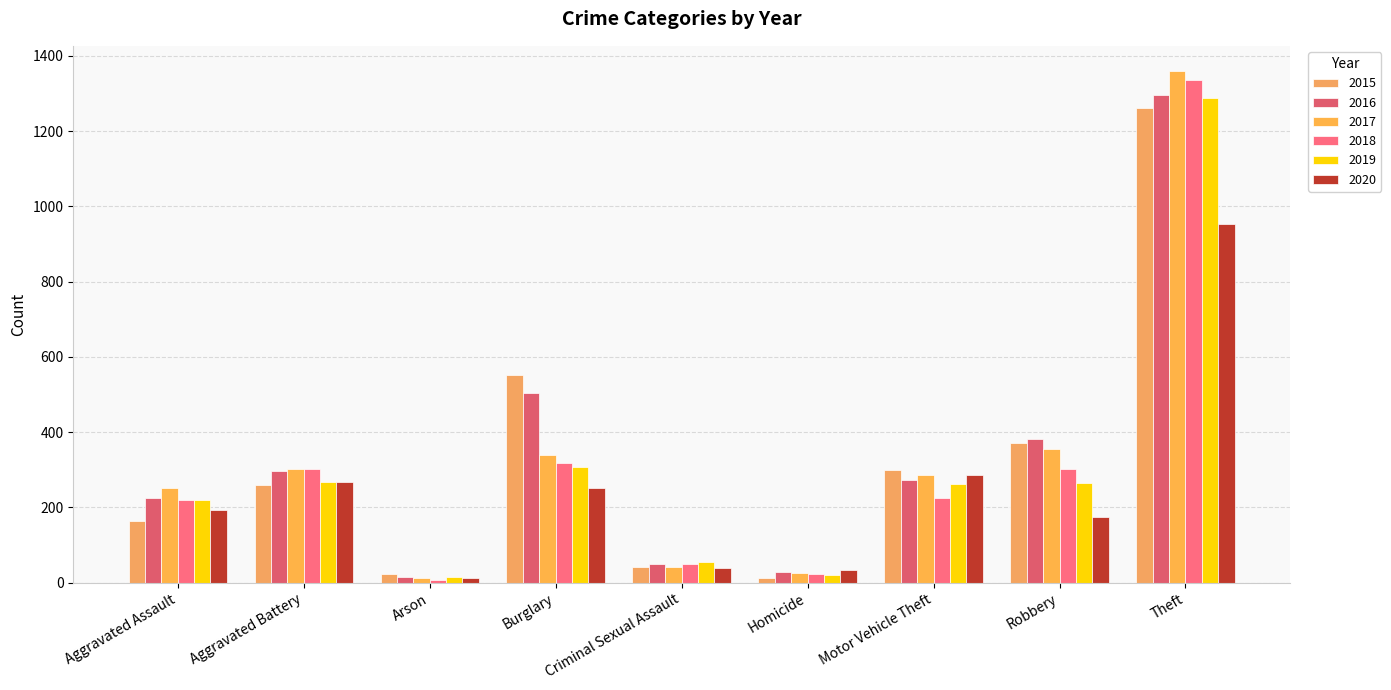

Is the value of 2015 at Motor Vehicle Theft greater than the value of 2018 at Arson?

Yes